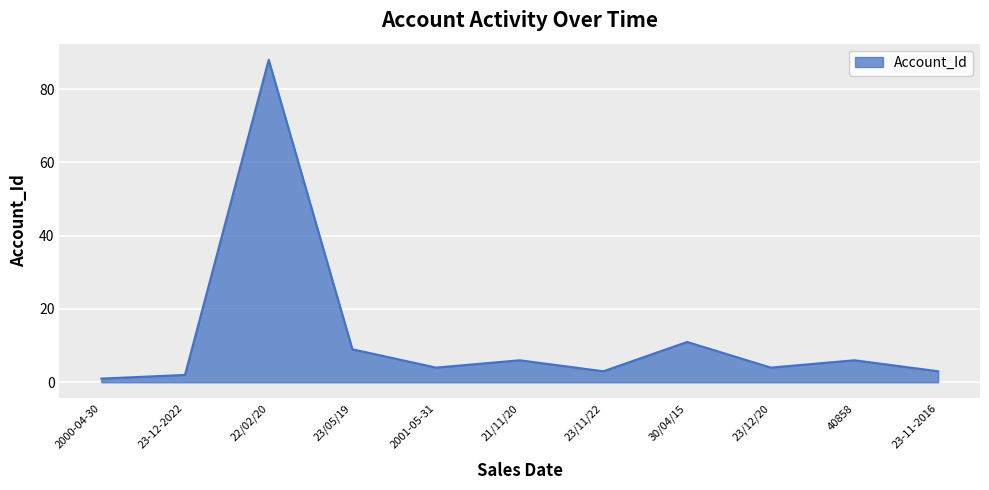

Between 23-12-2022 and 2000-04-30, which is larger?

23-12-2022